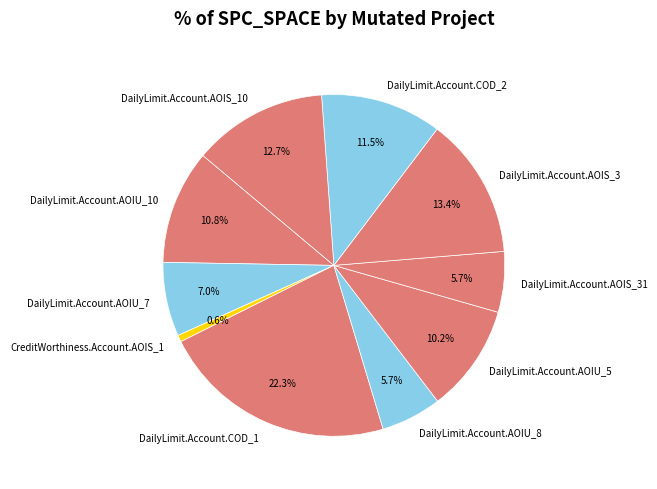

Between DailyLimit.Account.AOIU_5 and DailyLimit.Account.AOIS_10, which is larger?

DailyLimit.Account.AOIS_10